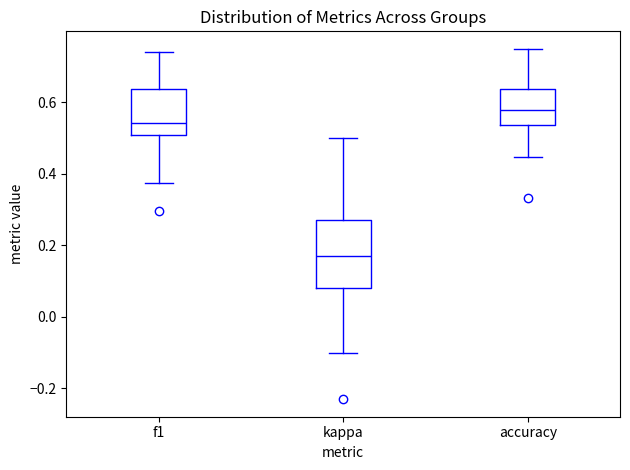

Where does the lower whisker of the box for f1 end on the y-axis? The values are not printed on the chart, so give them approximately, as read against the axis.

0.38